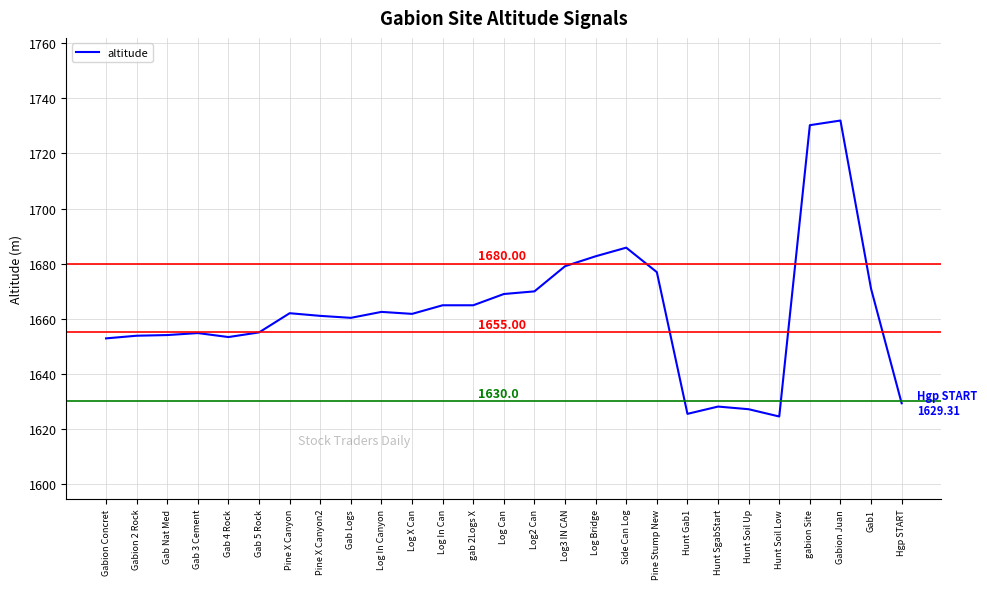

What is the difference between the values at Hgp START and Log Can?

39.7